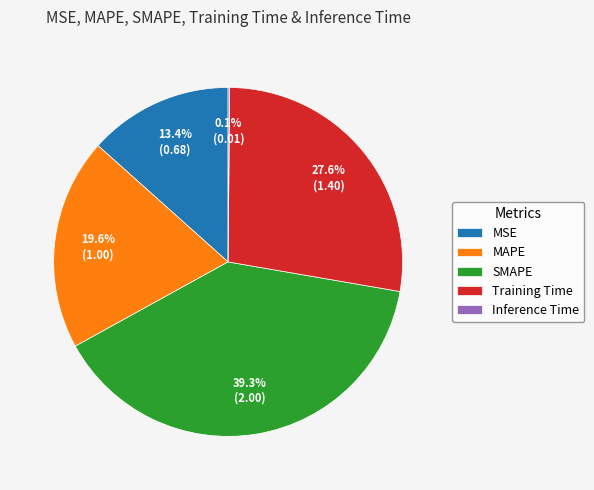

To the nearest percent, what is the combined percentage of MSE and MAPE?

33%